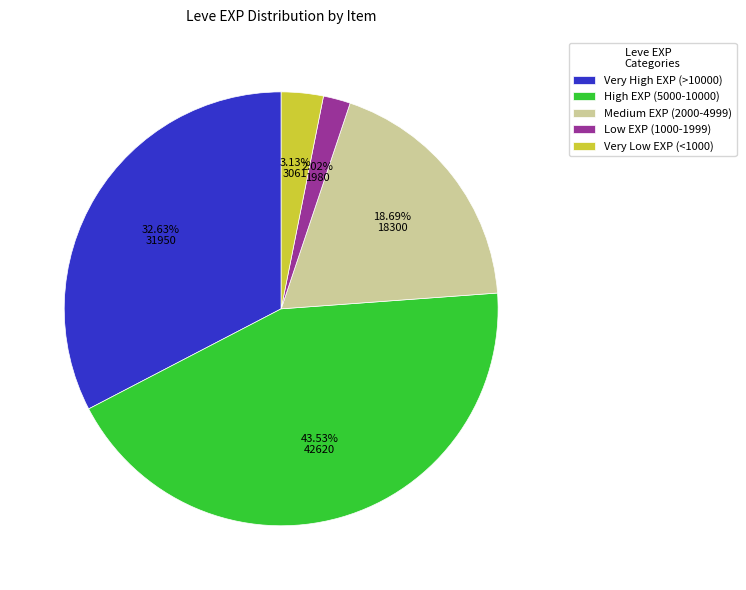

Rank the categories by value from highest to lowest.

High EXP (5000-10000), Very High EXP (>10000), Medium EXP (2000-4999), Very Low EXP (<1000), Low EXP (1000-1999)